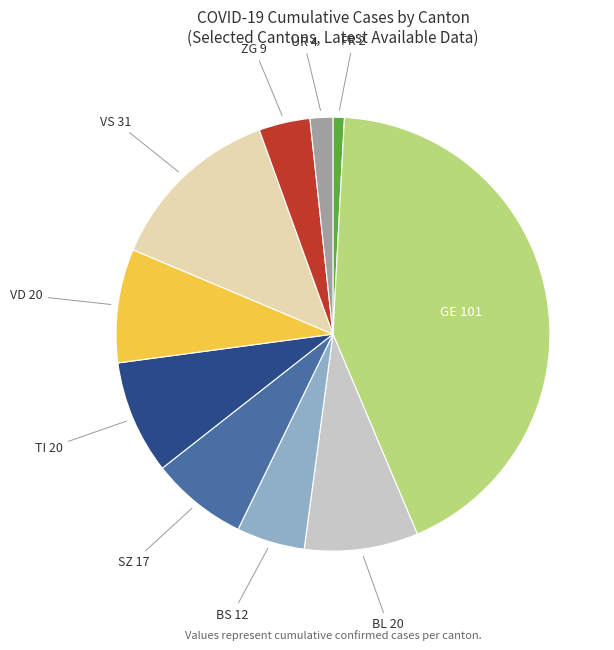

Does any single category account for the majority?

No